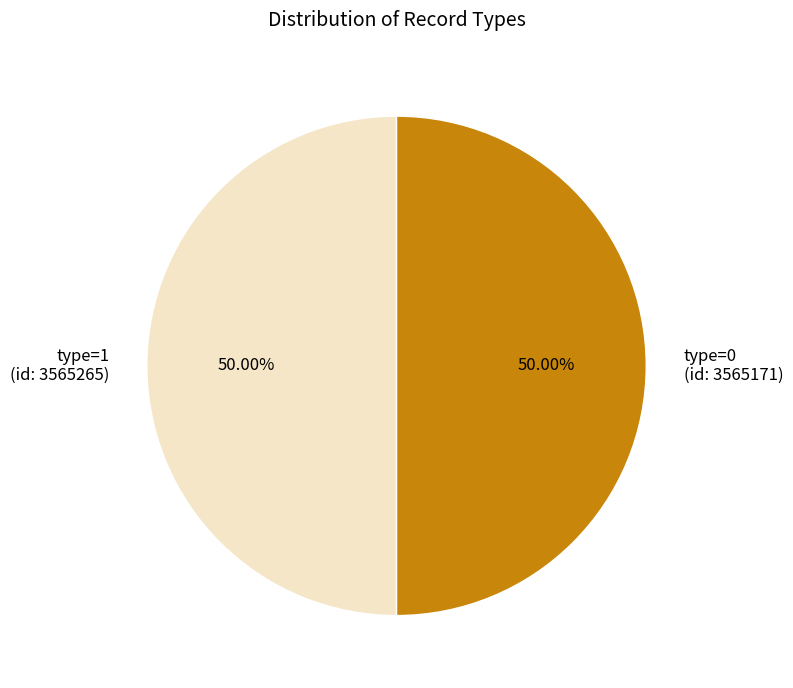

What is the ratio of the value at type=0 (id: 3565171) to the value at type=1 (id: 3565265)?

1.0